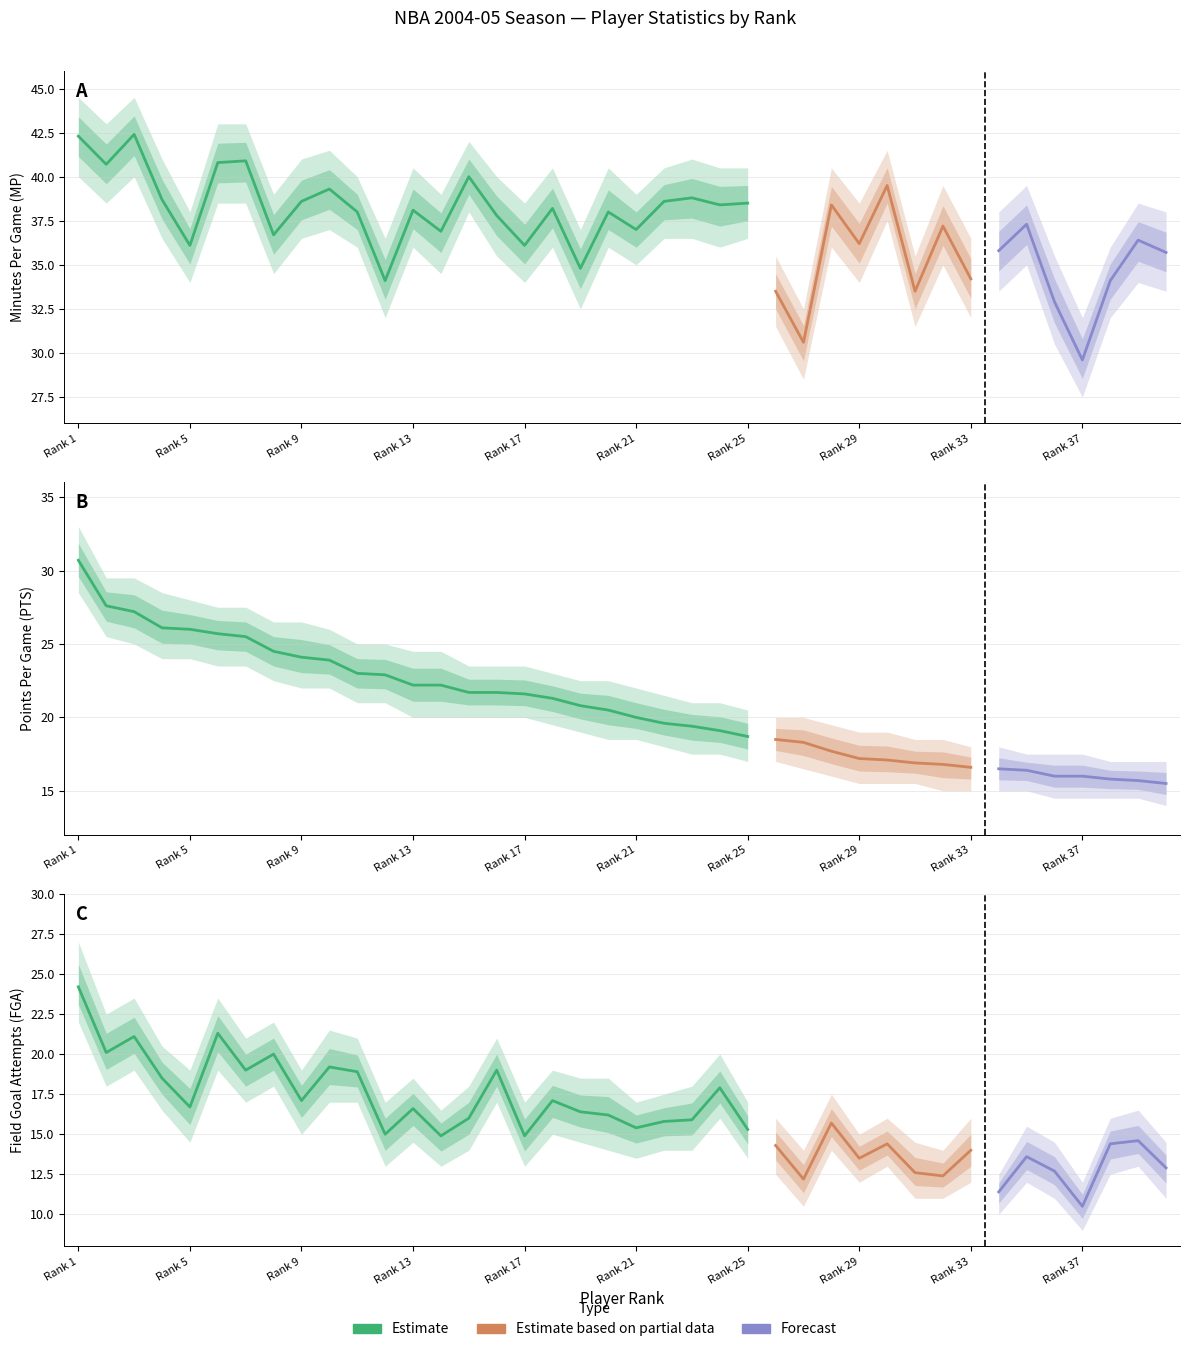

Does the chart display data point markers on the line(s)?

No